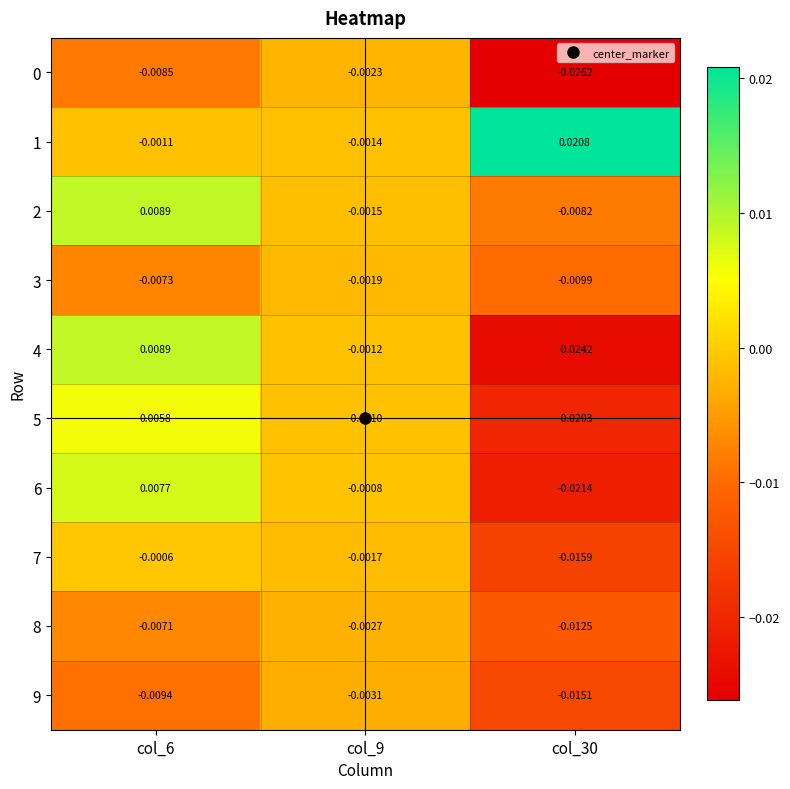

At which category is the sum across all series the highest?

col_6